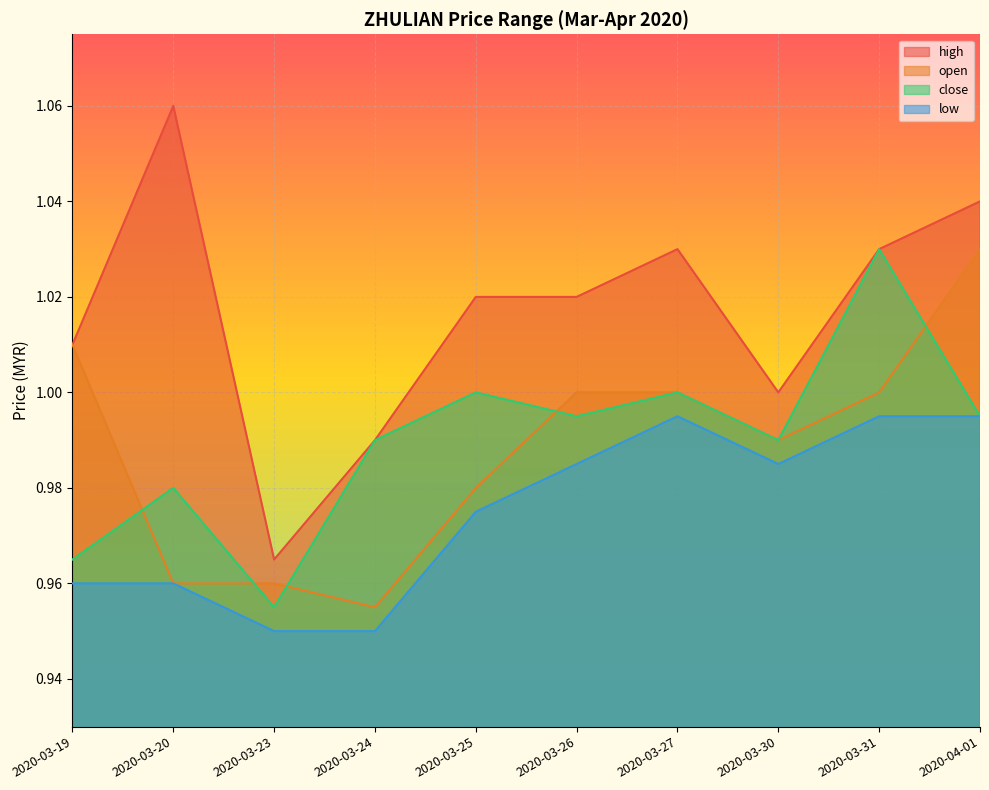

What is the highest value of the high series?

1.1